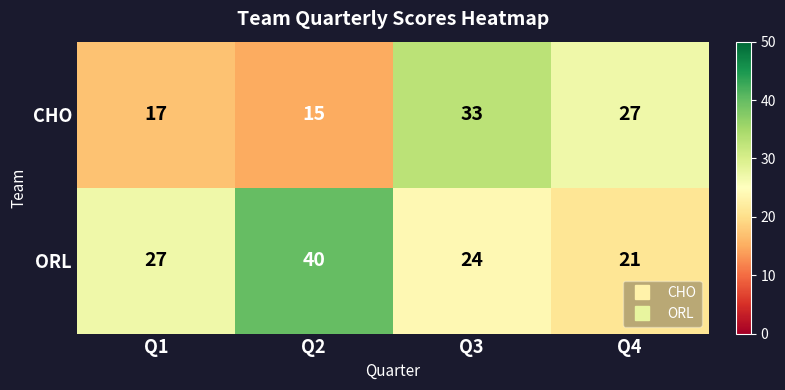

What is the spread (max minus min) of values at Q1?

10